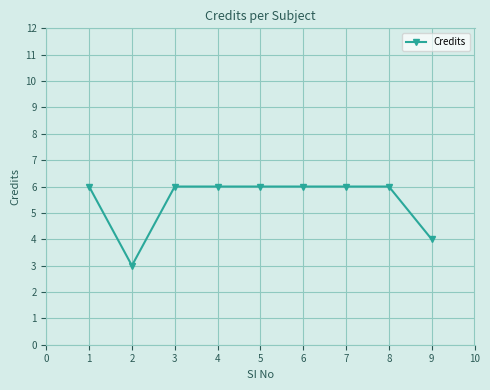

What is the greatest value displayed?

6